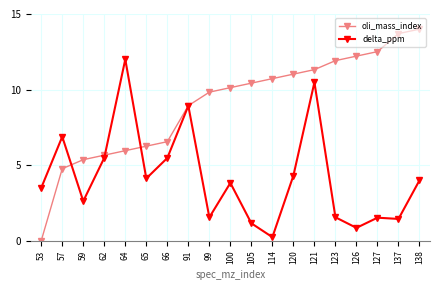

What is the lowest value of the delta_ppm series?

0.2